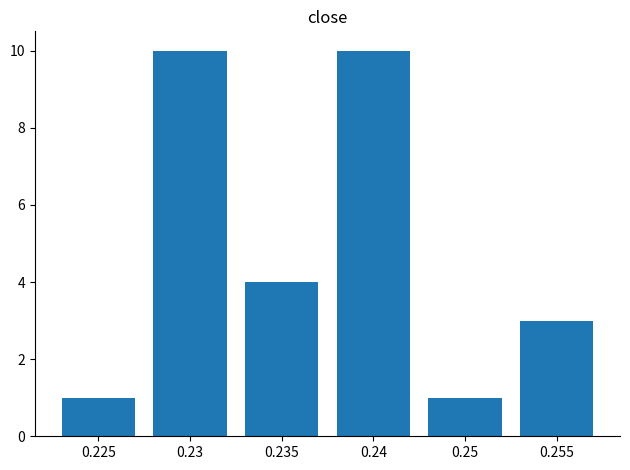

What is the label of the 1st bar from the right?

0.255